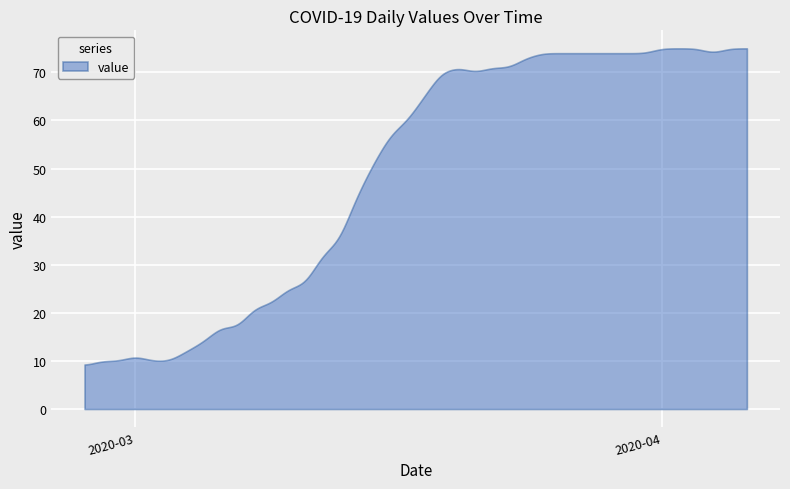

What is the smallest value displayed?

9.3